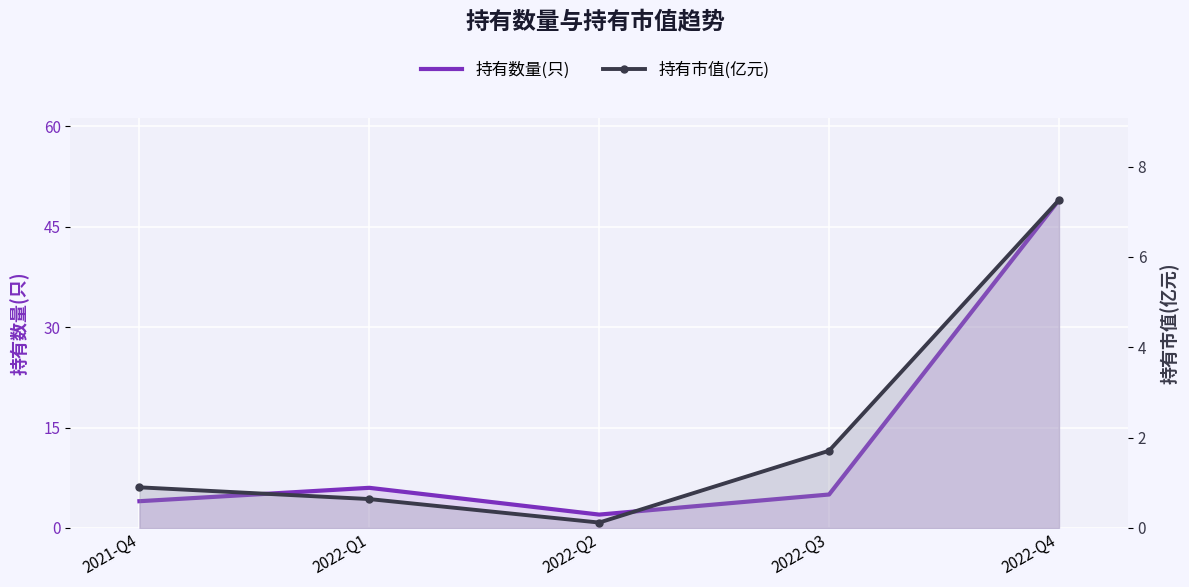

What is the spread (max minus min) of values at 2022-Q4?

41.7